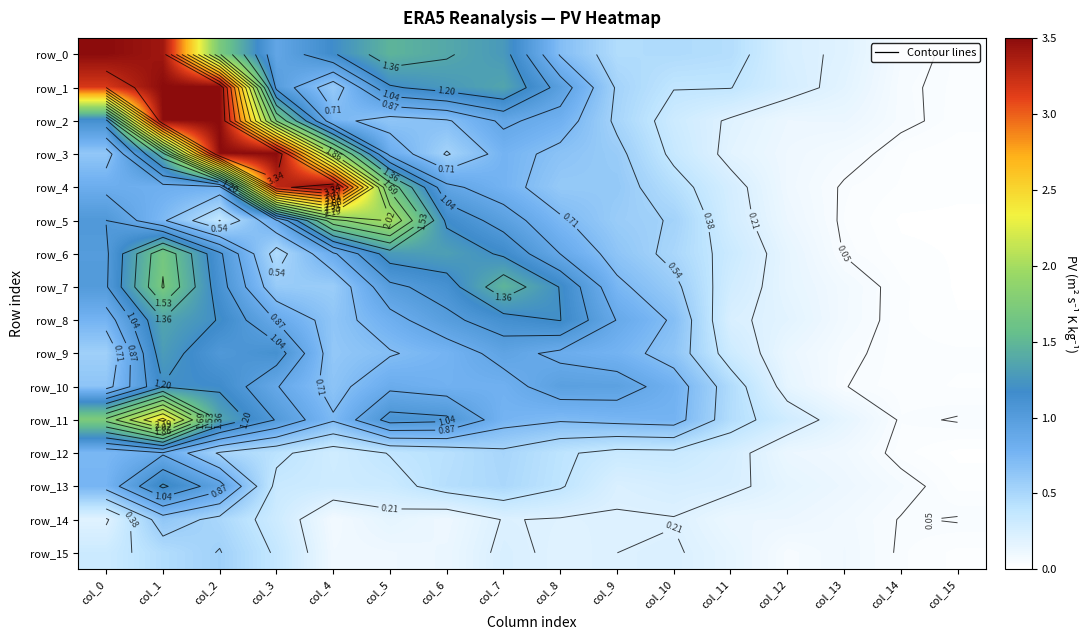

What is the difference between the maximum and minimum values in the row_12 series?

0.8